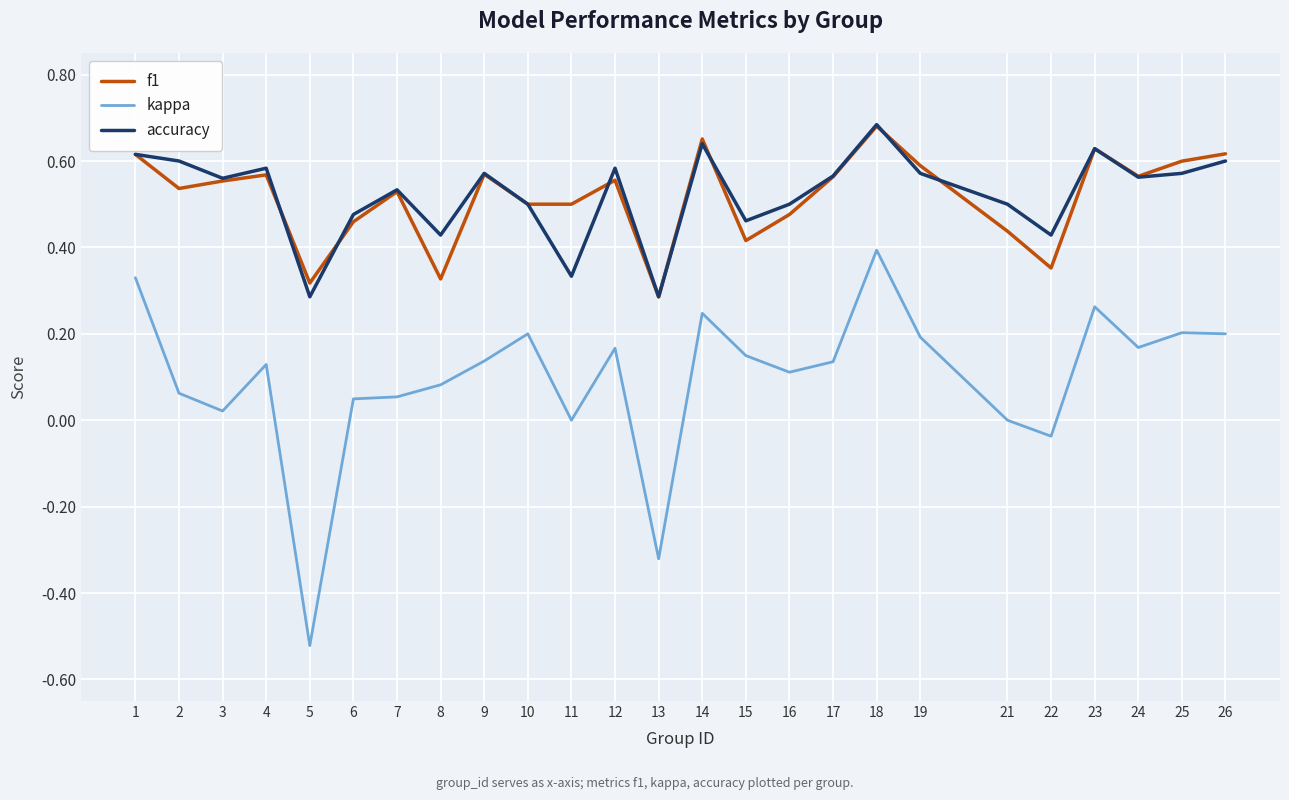

The value of f1 at 6 is 0.6. True or false?

False